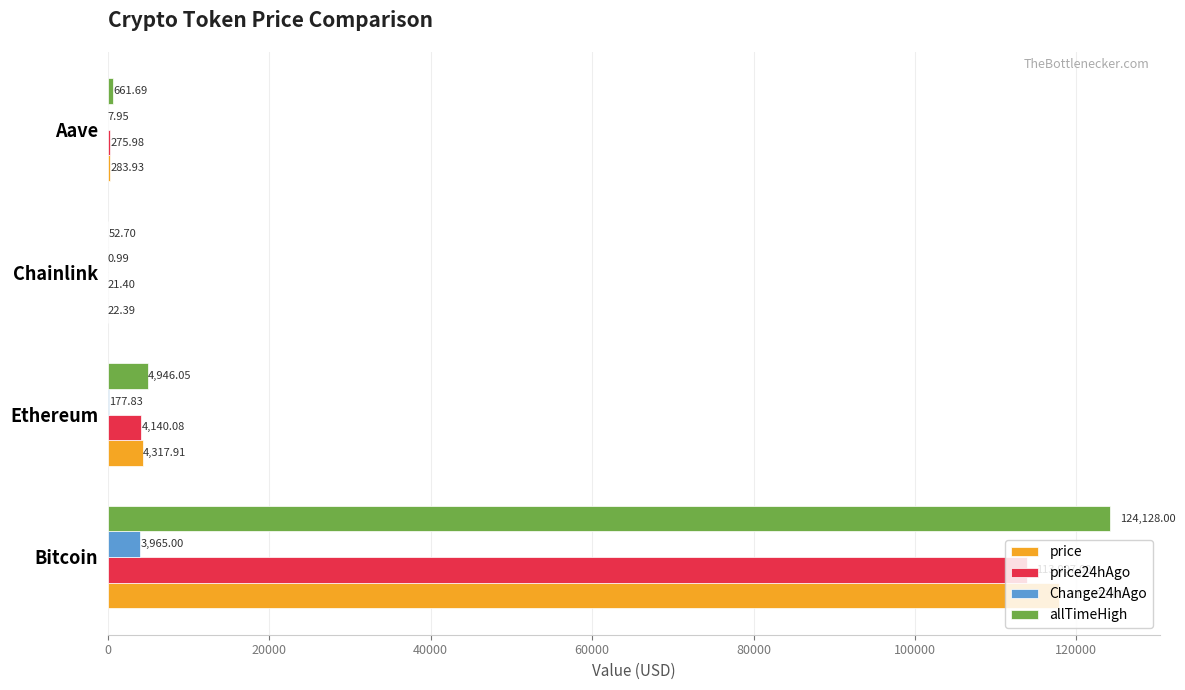

What is the sum of the price24hAgo values at Chainlink and Bitcoin?

113928.4